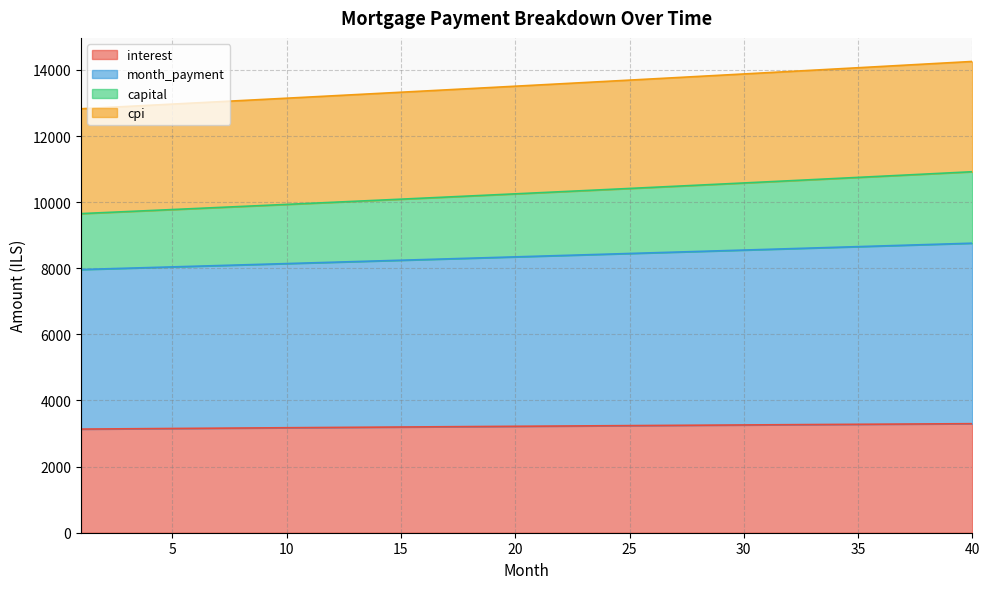

True or false: interest and month_payment intersect in this chart.

False